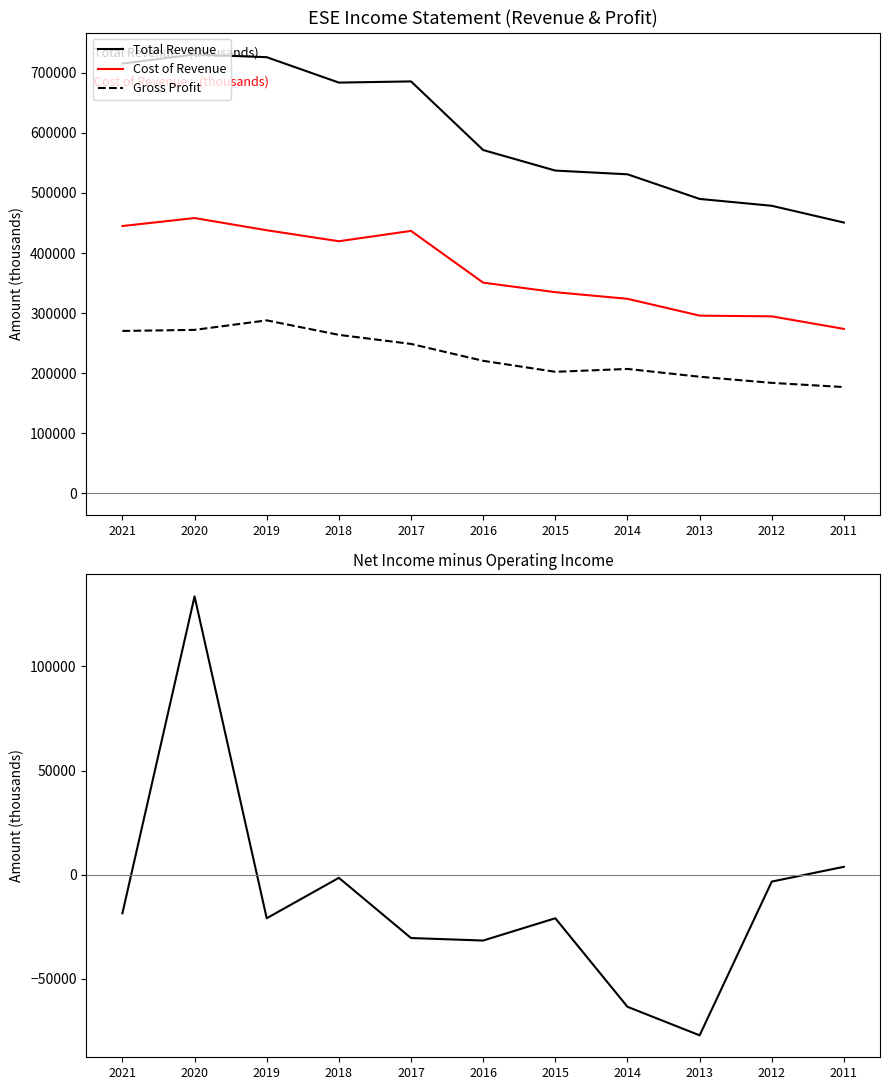

Does the chart display data point markers on the line(s)?

No